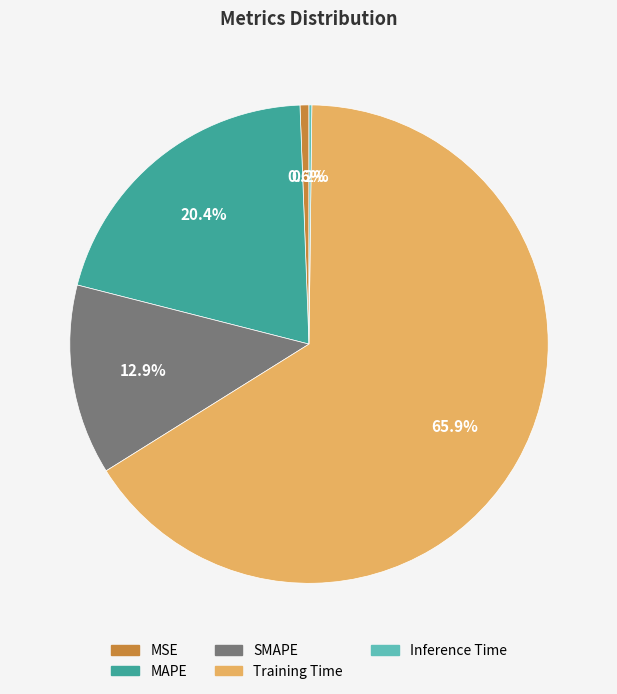

What percentage do MAPE and MSE together represent?

21.0%